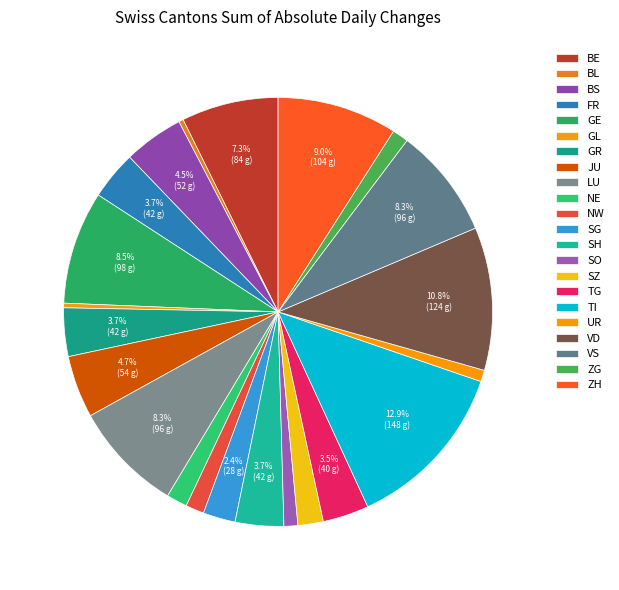

To the nearest percent, what is the difference between the TI and GE slice percentages?

4%